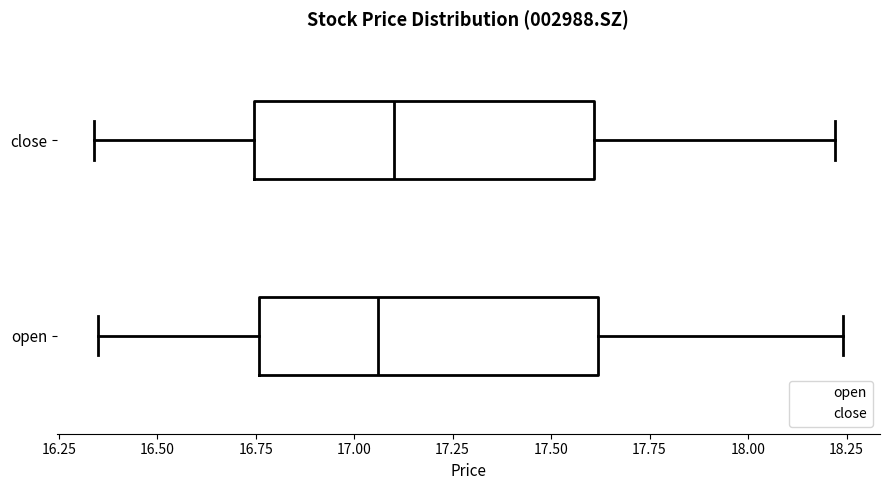

Where is the right edge of the box for close on the x-axis? The values are not printed on the chart, so give them approximately, as read against the axis.

17.60